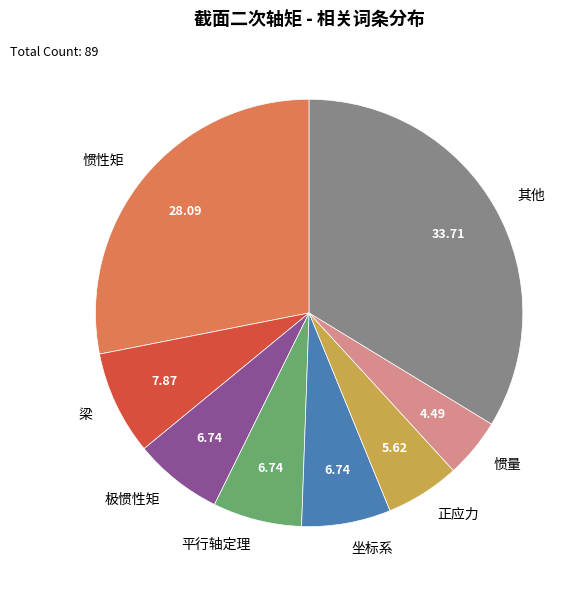

How many slices are in this pie chart?

8